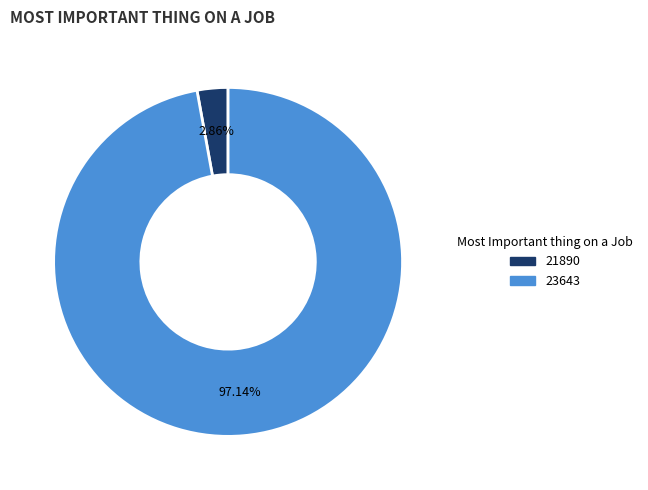

To the nearest percent, what is the combined percentage of 23643 and 21890?

100%